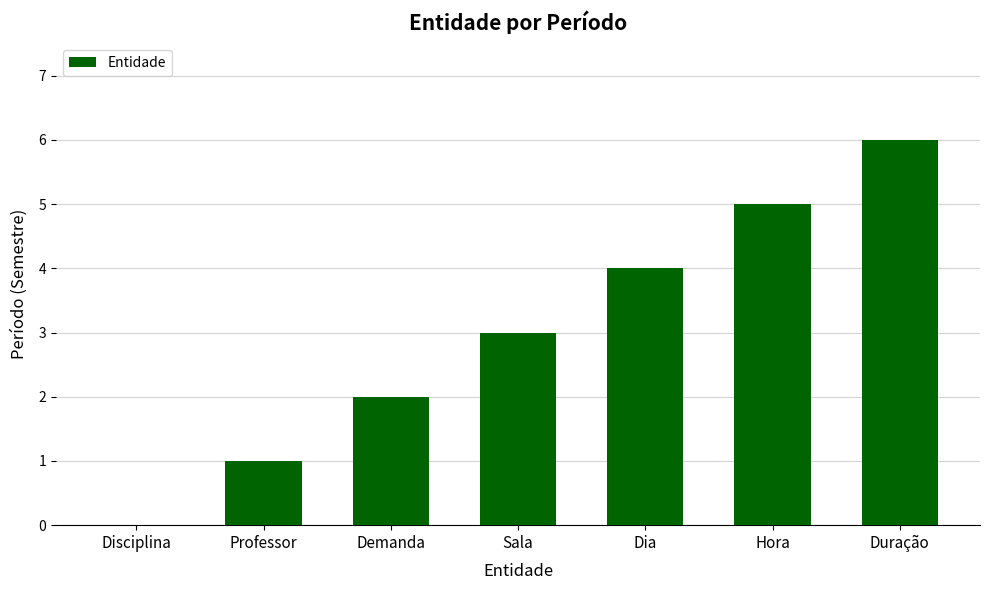

The chart shows a value of 9 at Hora. True or false?

False